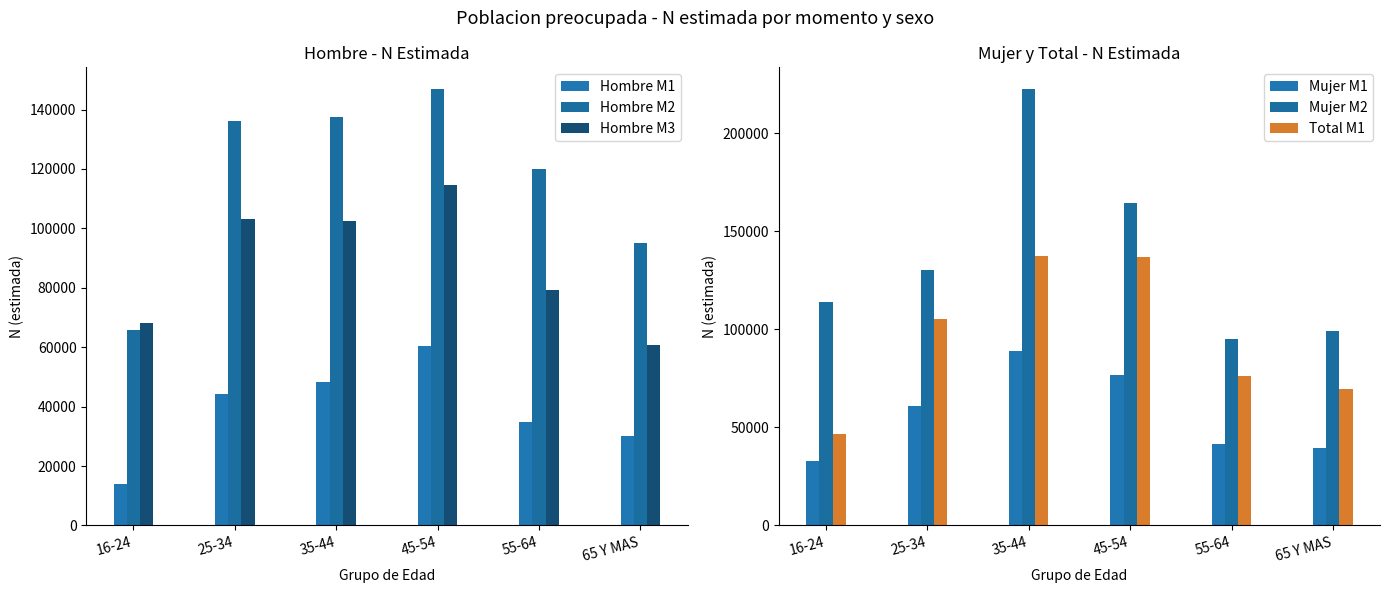

What is the total value across all series at 55-64?

446867